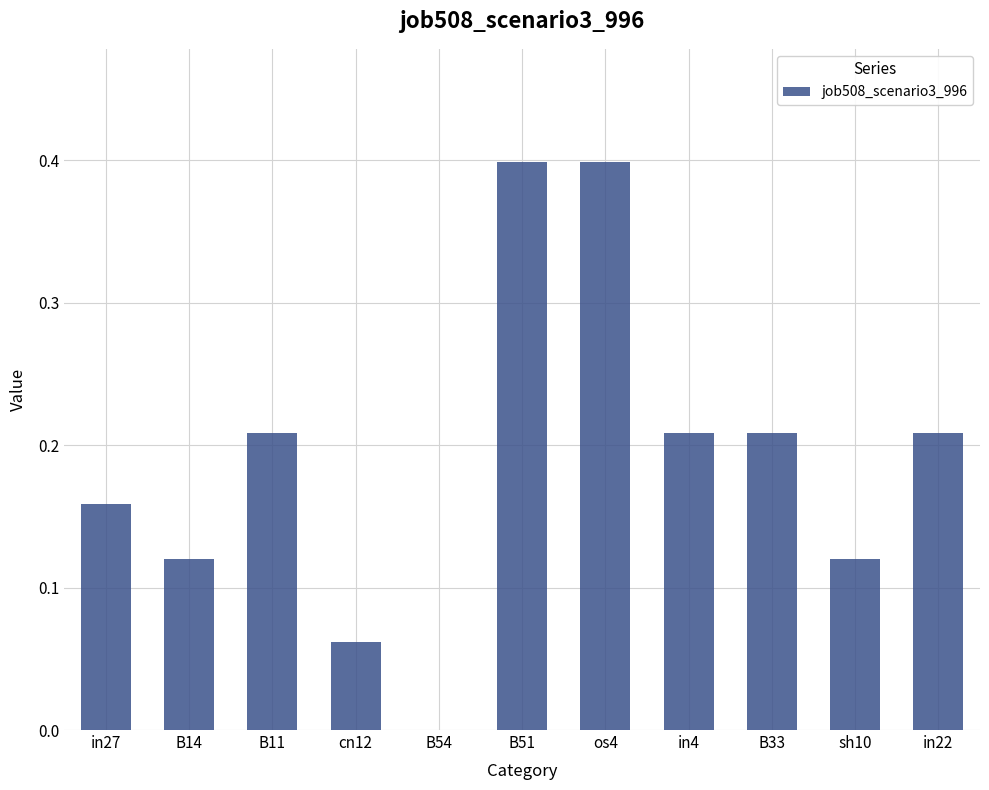

What is the maximum value shown in the chart?

0.4